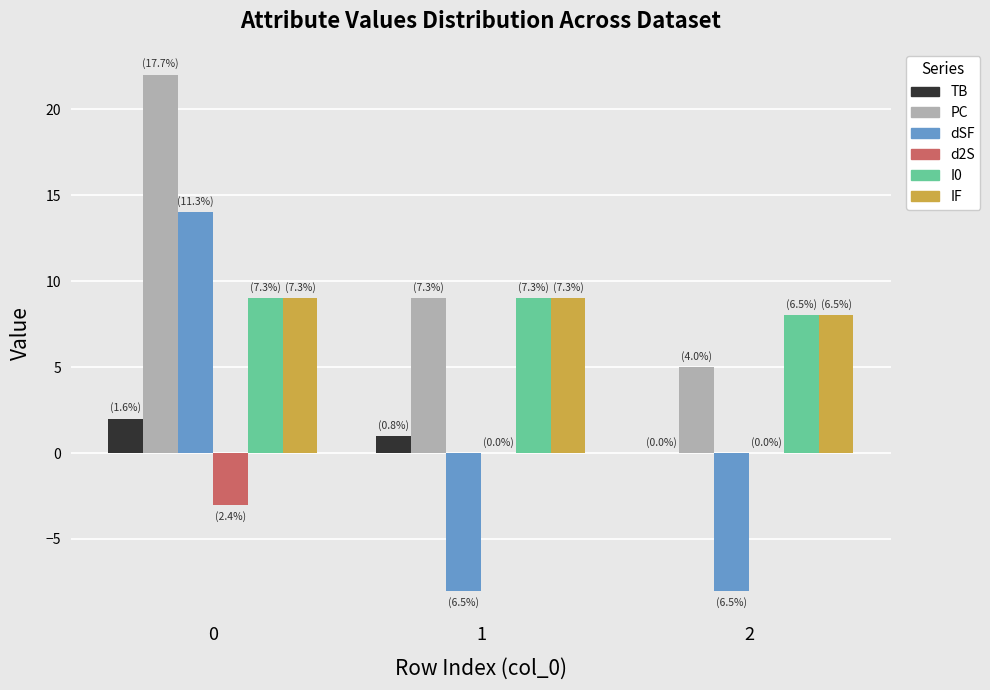

What is the maximum value for dSF?

14